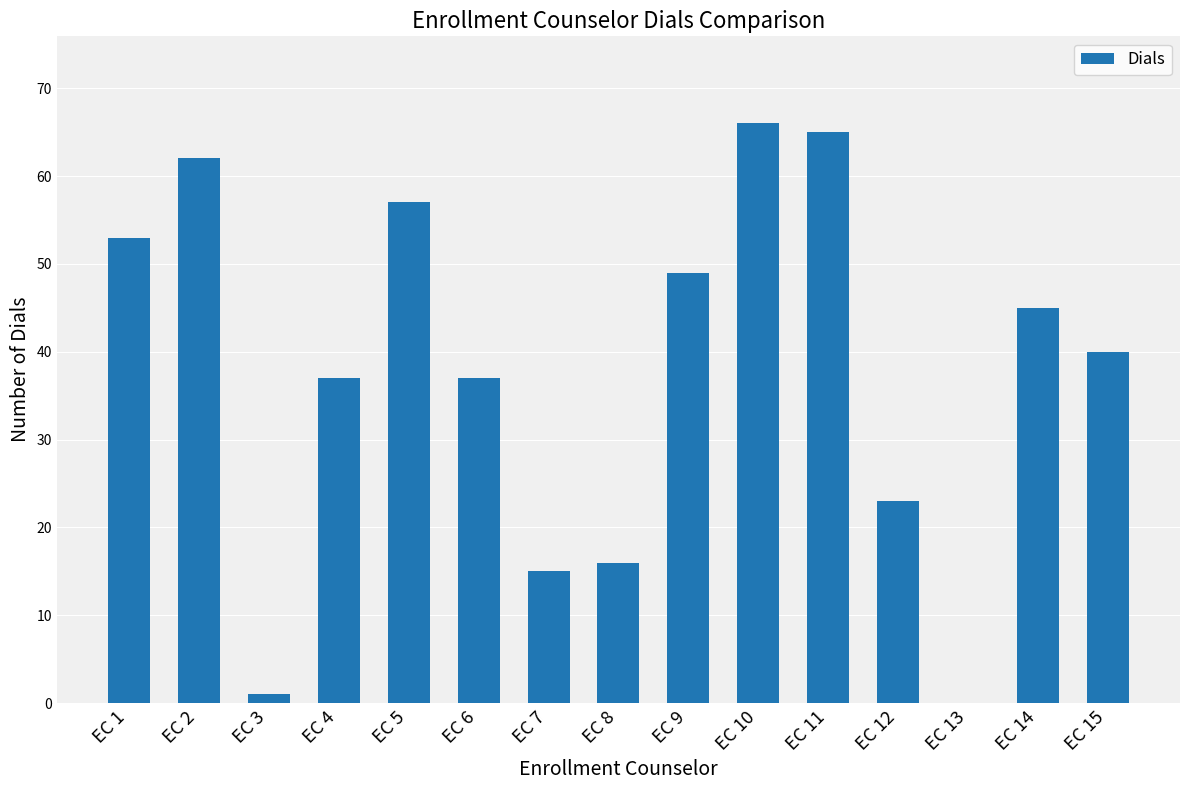

How many positive values are there?

14